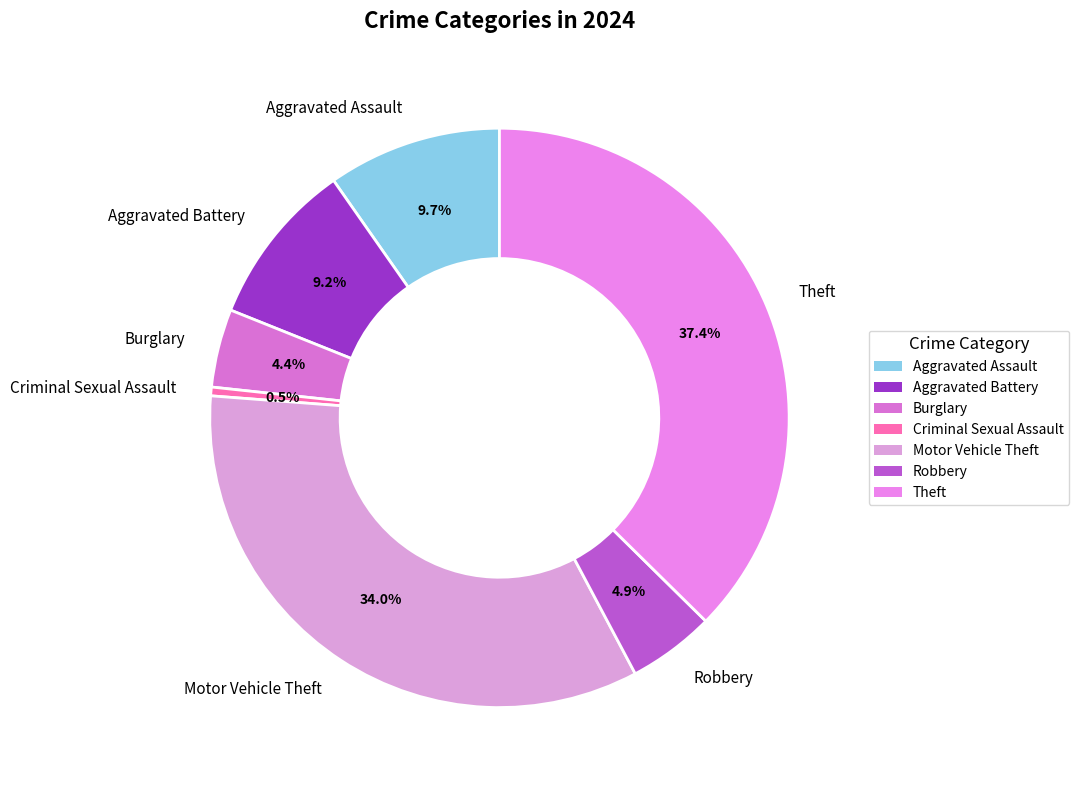

Between Motor Vehicle Theft and Robbery, which is larger?

Motor Vehicle Theft